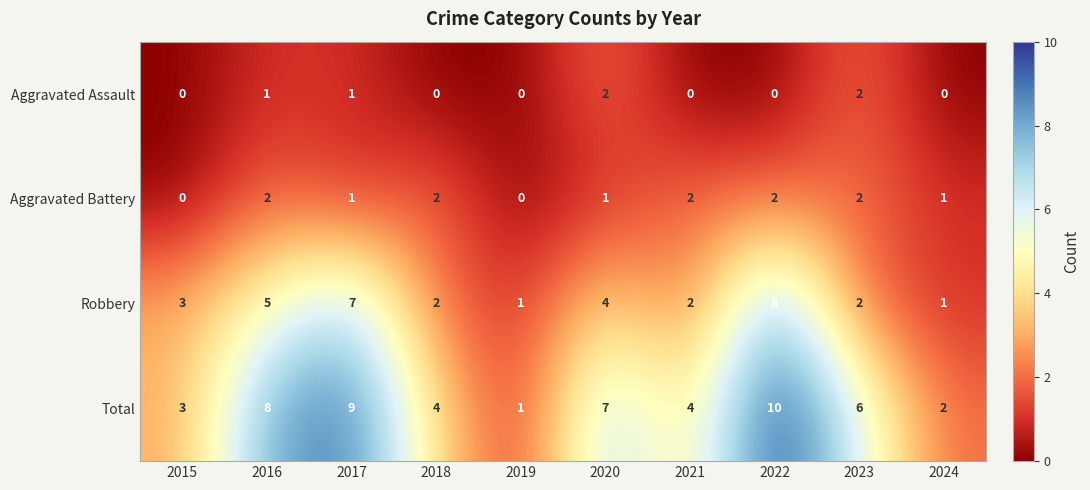

How many series are shown in this chart?

4